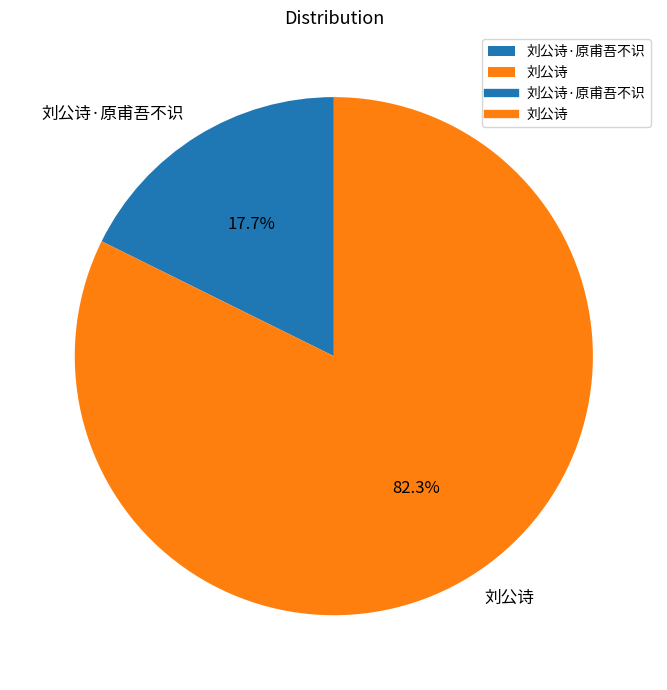

Is it true that 刘公诗 is 74% of the pie?

False